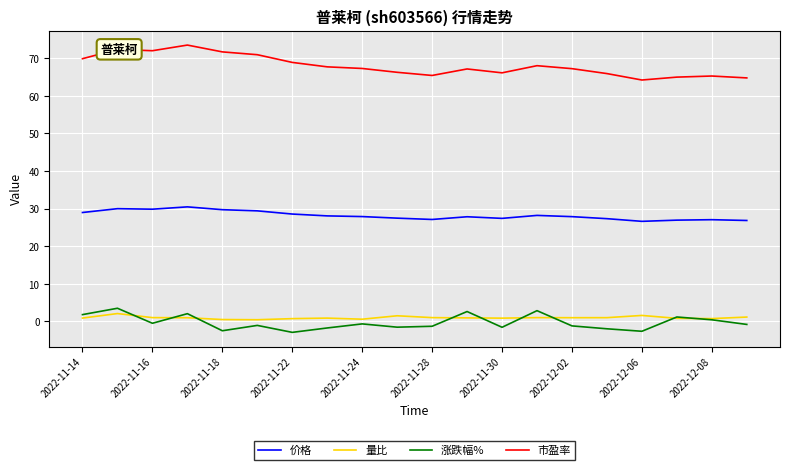

What is the difference between the maximum and minimum values in the 市盈率 series?

9.3